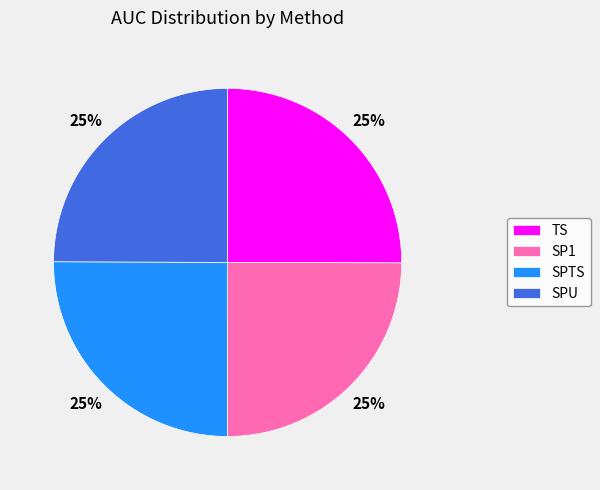

True or false: TS accounts for 11% of the total.

False